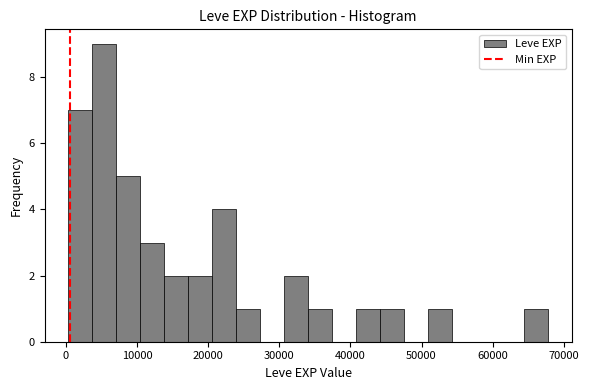

Read against the x-axis, roughly where is the centre of the tallest bar?

5000